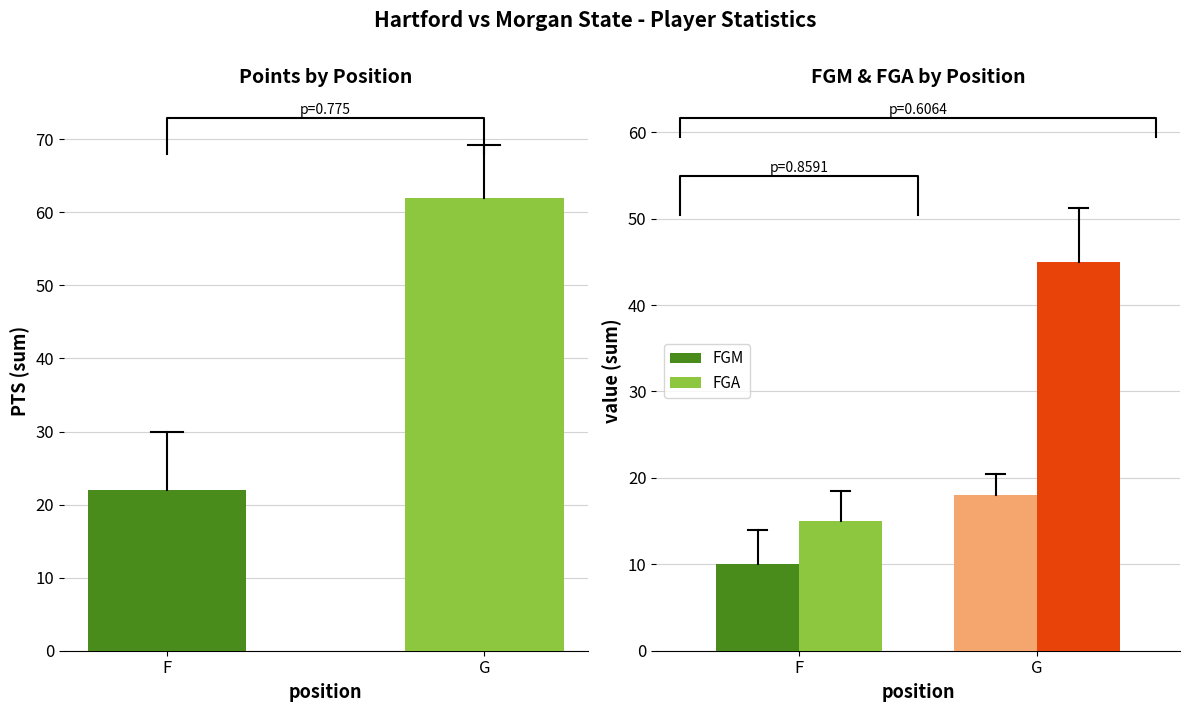

What is the maximum value shown in the chart?

62